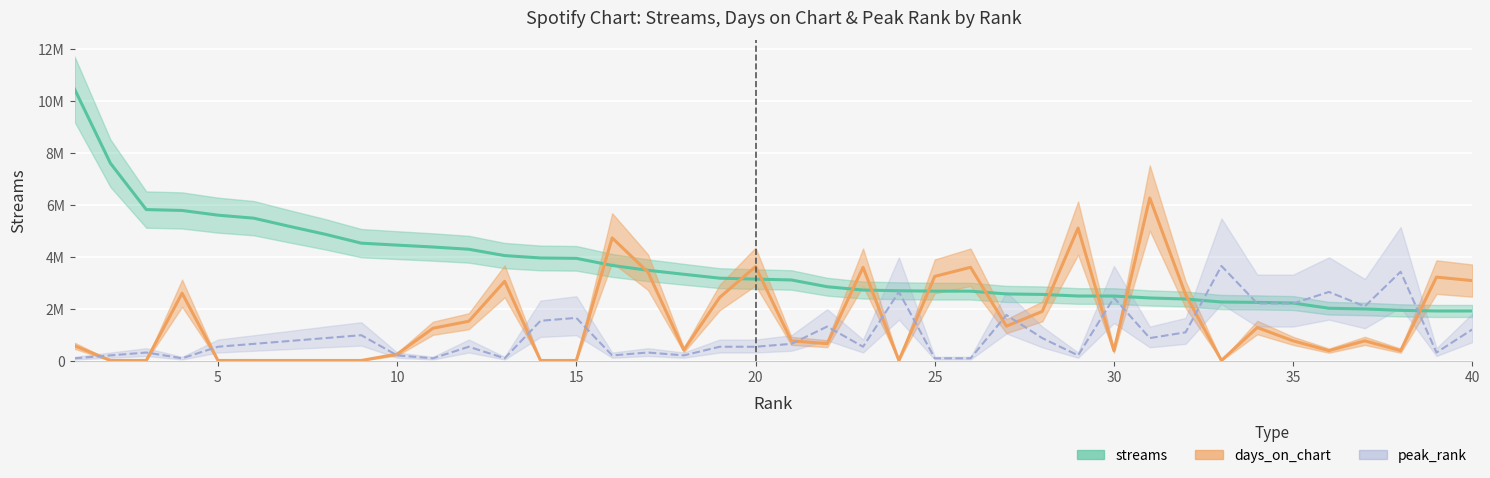

How many values in the peak_rank series are below 664716?

19